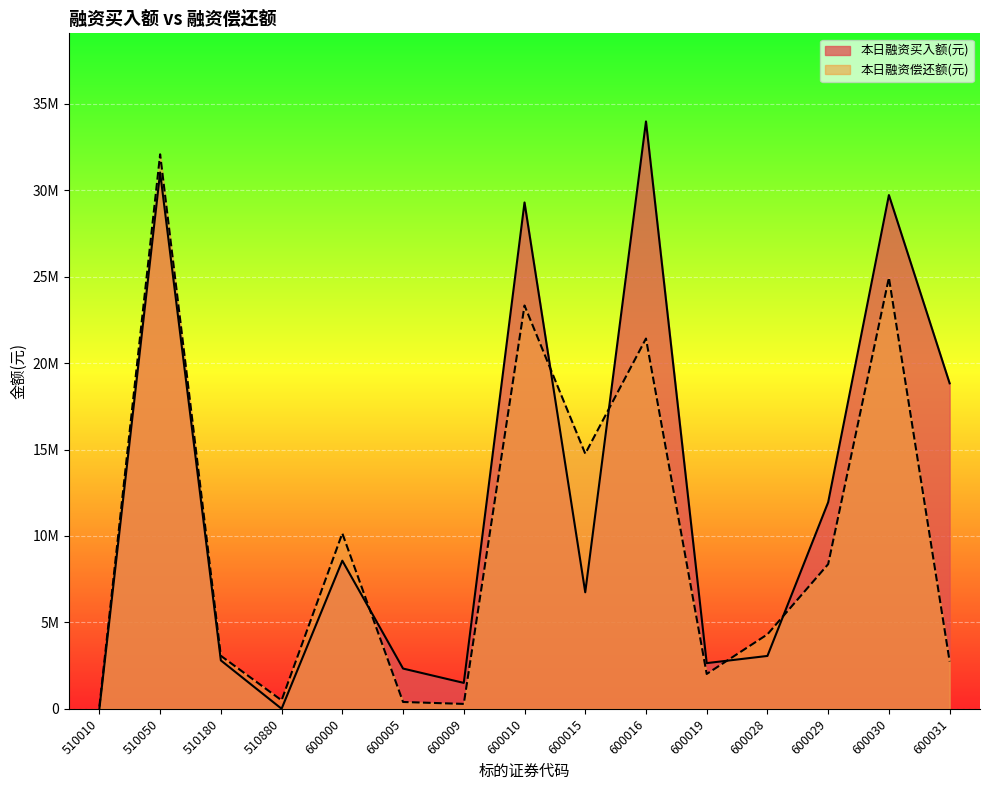

What is the value of the 本日融资买入额(元) point at the 13th from the left?

11952138